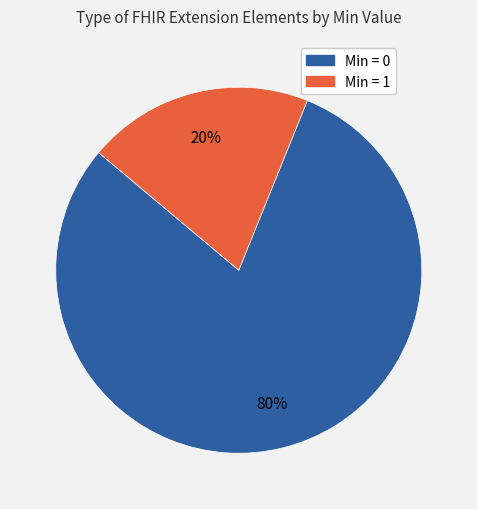

To the nearest percent, what is the average slice percentage?

50%